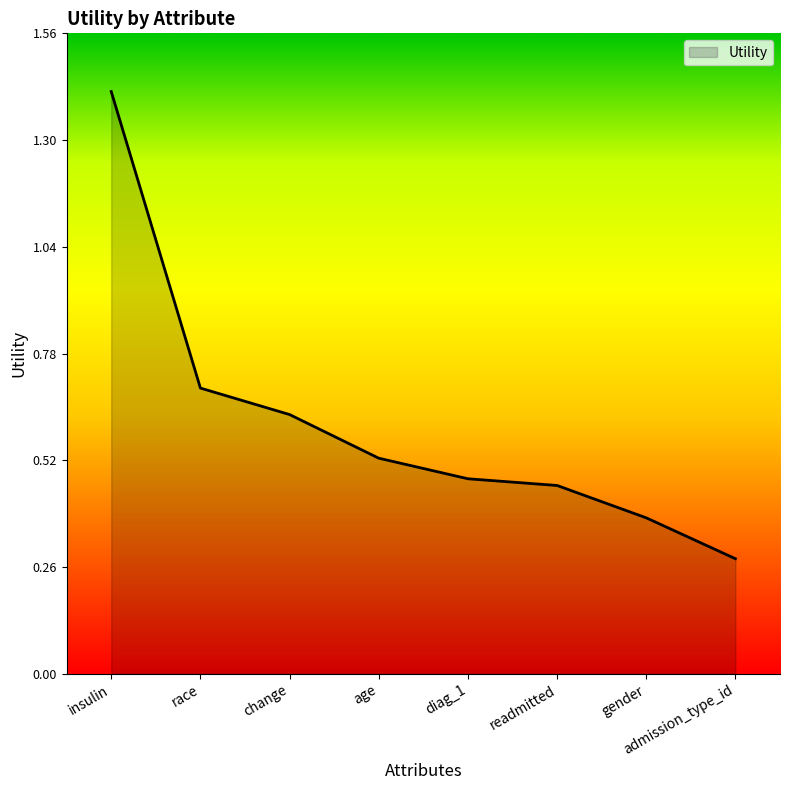

What is the approximate value at race?

0.7